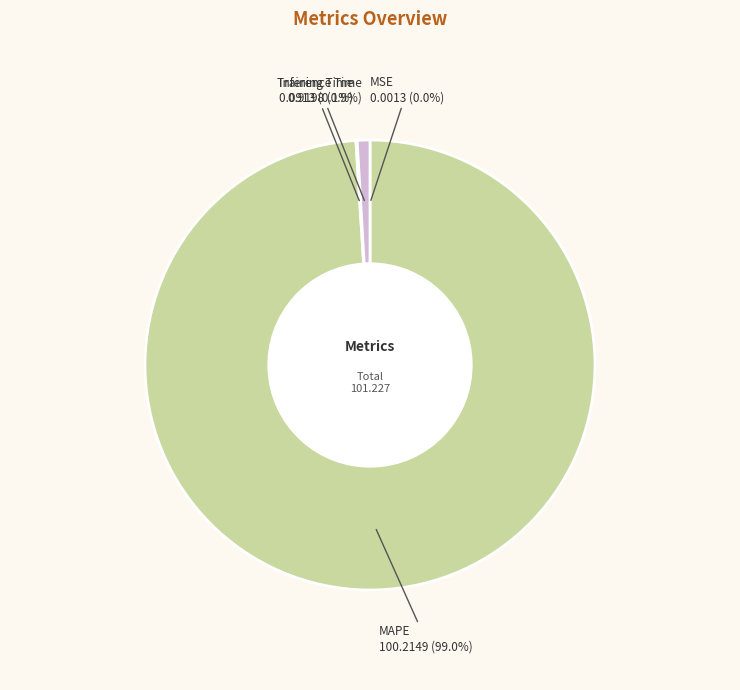

Does Inference Time account for over 50% of the chart?

No